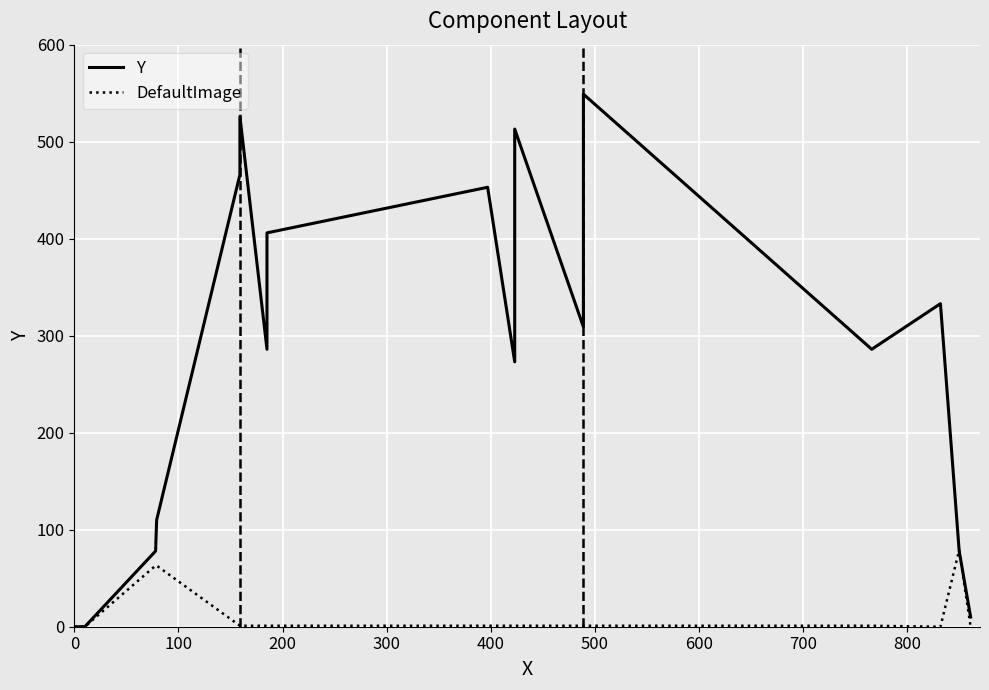

What are all the series names shown in the legend?

Y, DefaultImage